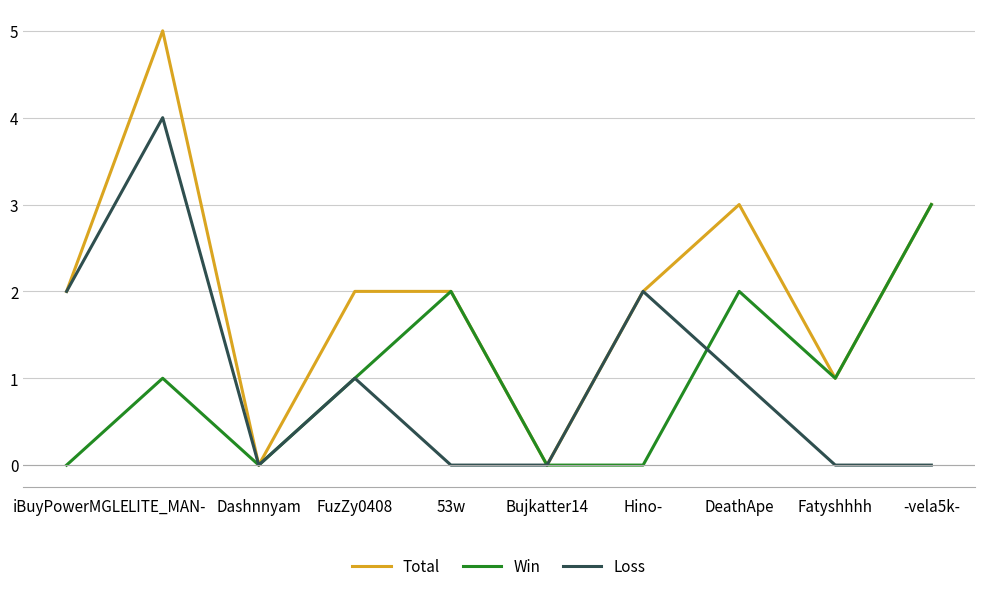

Reading left to right, what are all the values shown in this chart?

Total: 2	5	0	2	2	0	2	3	1	3
Win: 0	1	0	1	2	0	0	2	1	3
Loss: 2	4	0	1	0	0	2	1	0	0